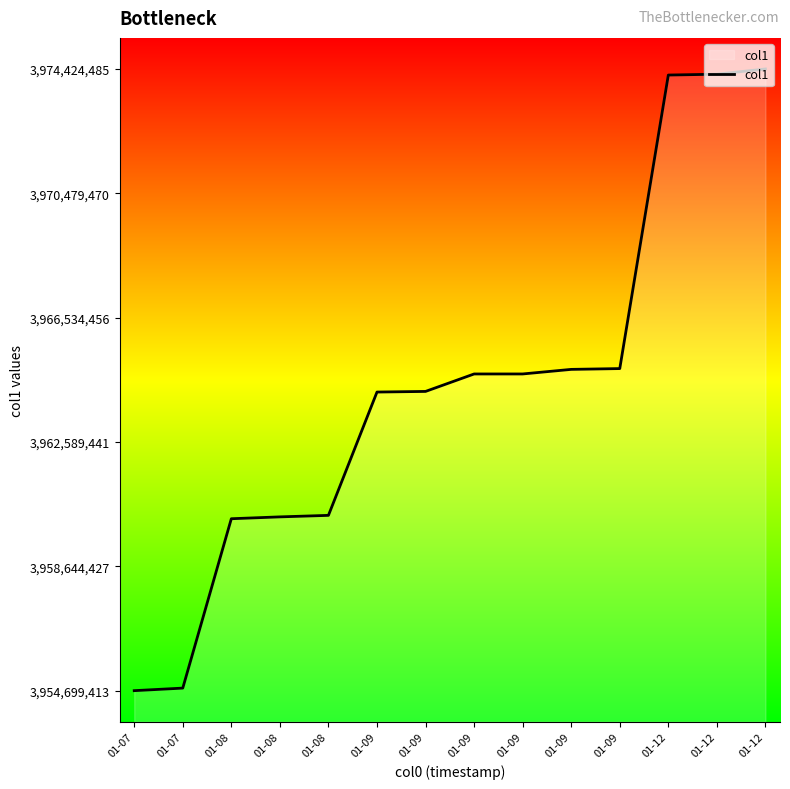

True or false: the data shows 1411331919 at 01-08.

False